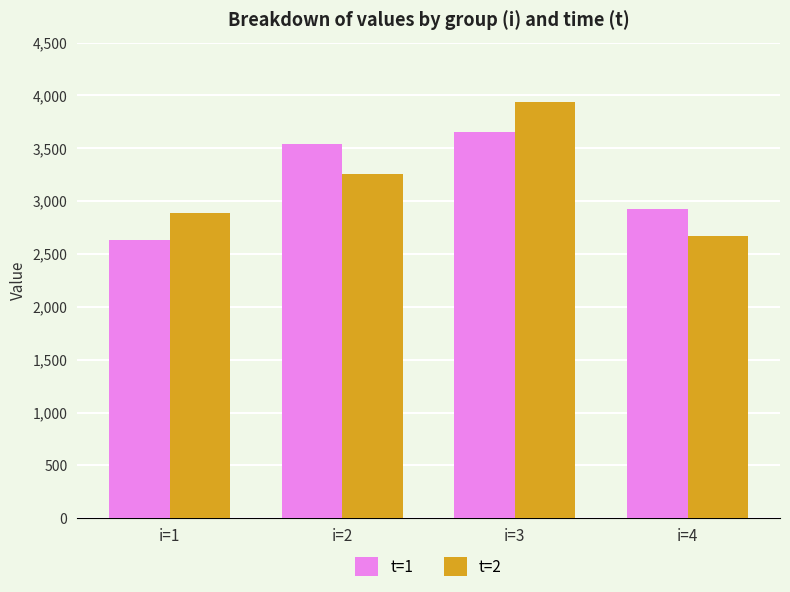

Count the number of data series in this chart.

2